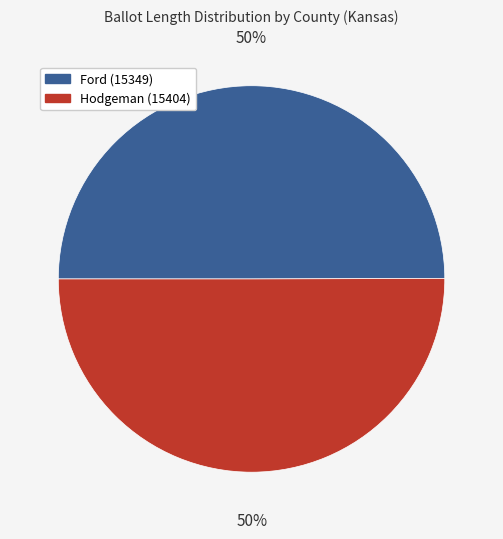

Is the sum of Hodgeman (15404) and Ford (15349) greater than half?

Yes